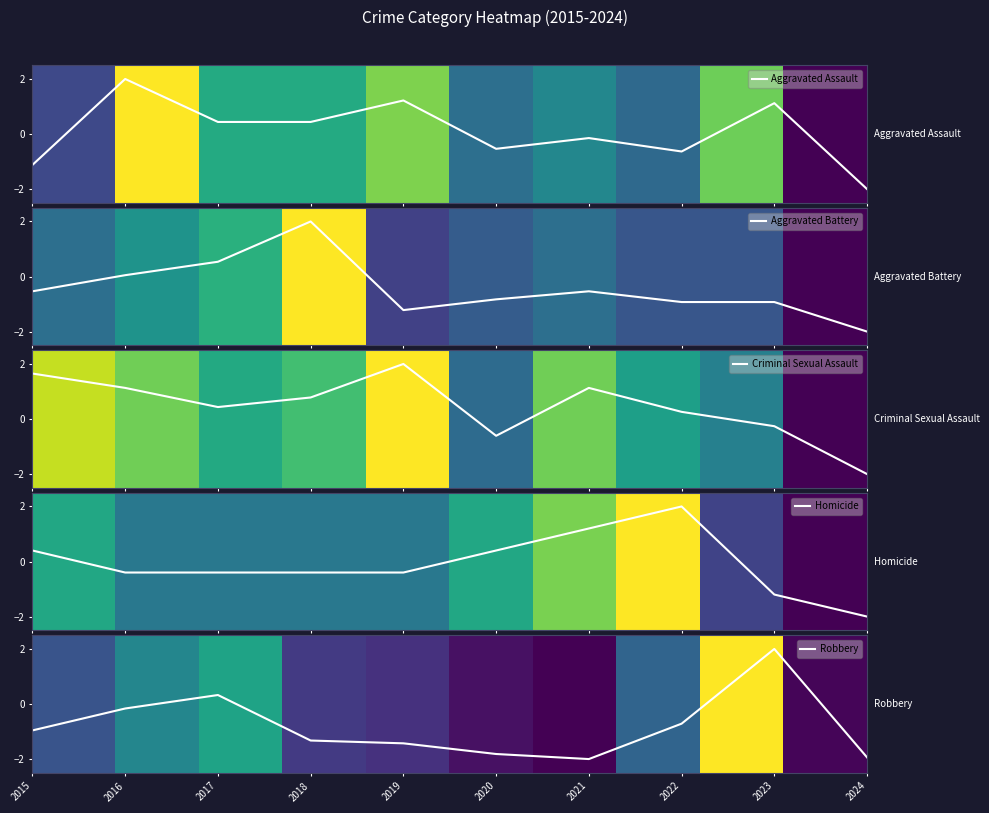

What is the maximum value for Robbery?

2.0